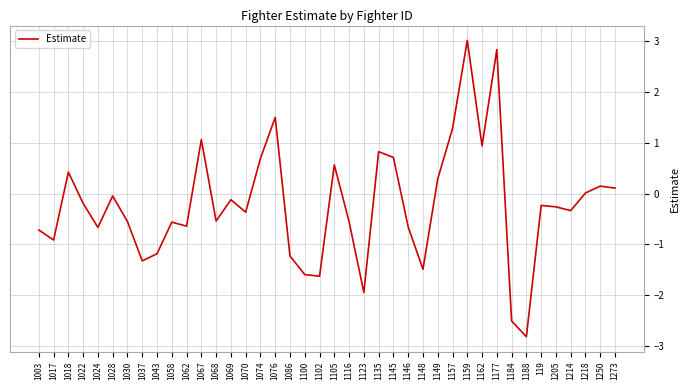

What is the change in value from 1100 to 1214?

+1.3